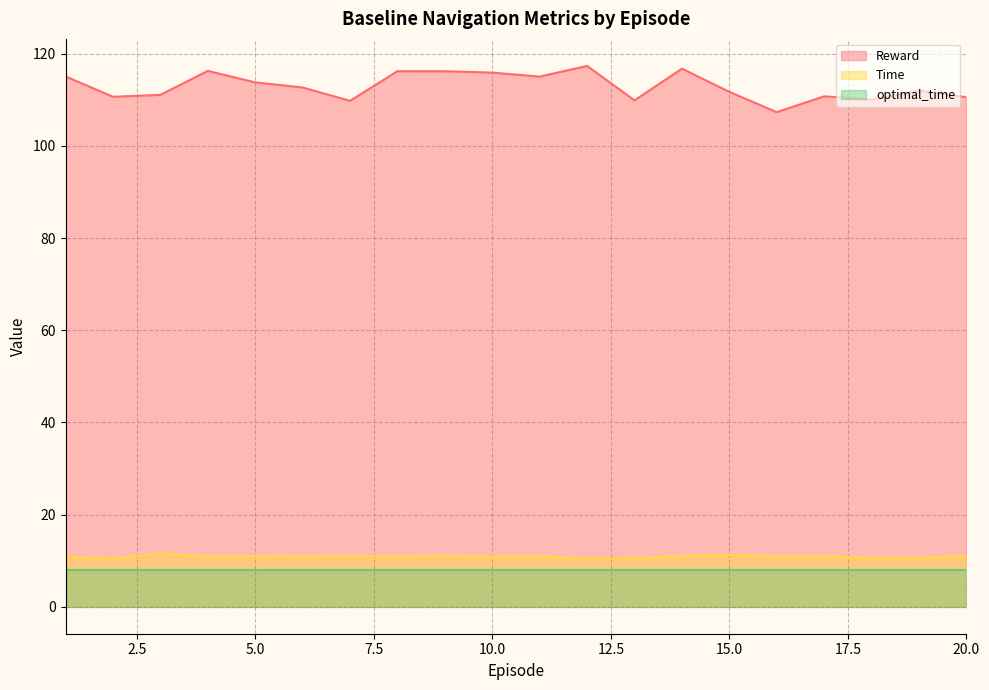

What are all the series names shown in the legend?

Reward, Time, optimal_time